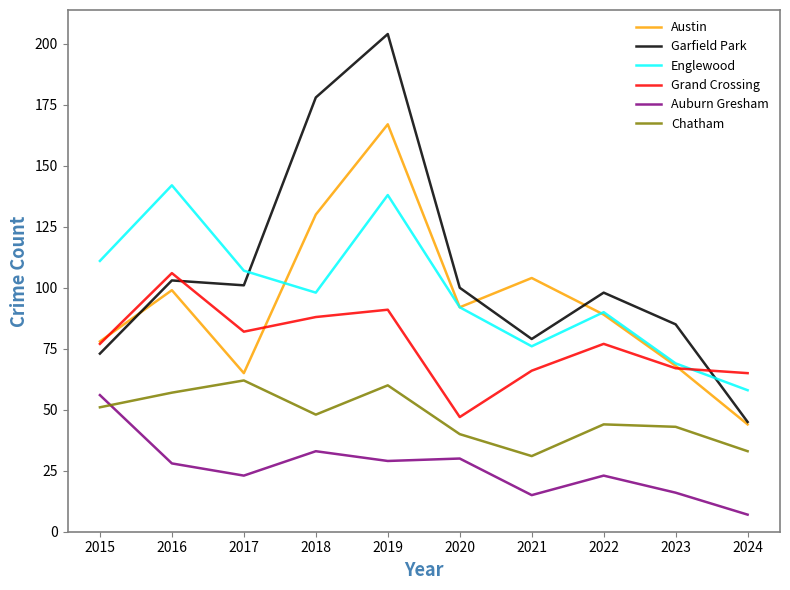

True or false: Garfield Park and Chatham cross at least once.

False